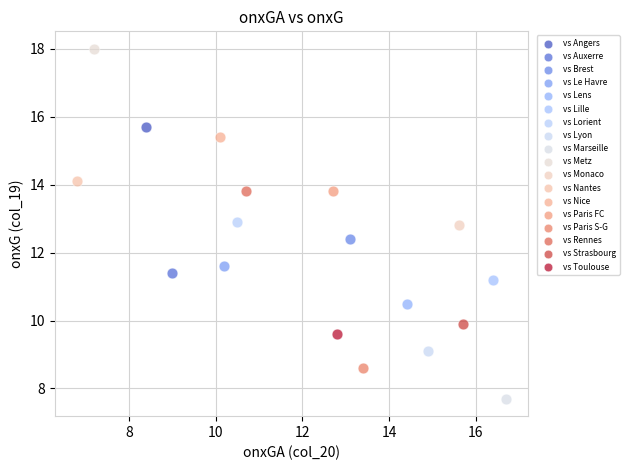

Which series contains the lowest Y value?

vs Marseille